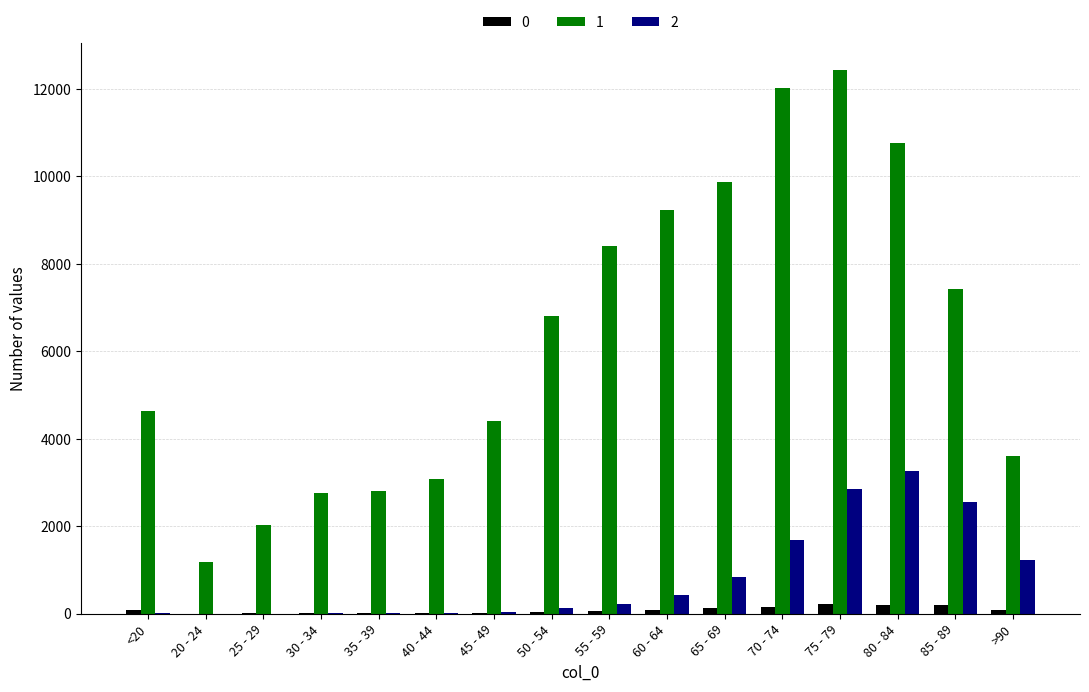

Which label corresponds to the largest value in the chart?

75 - 79